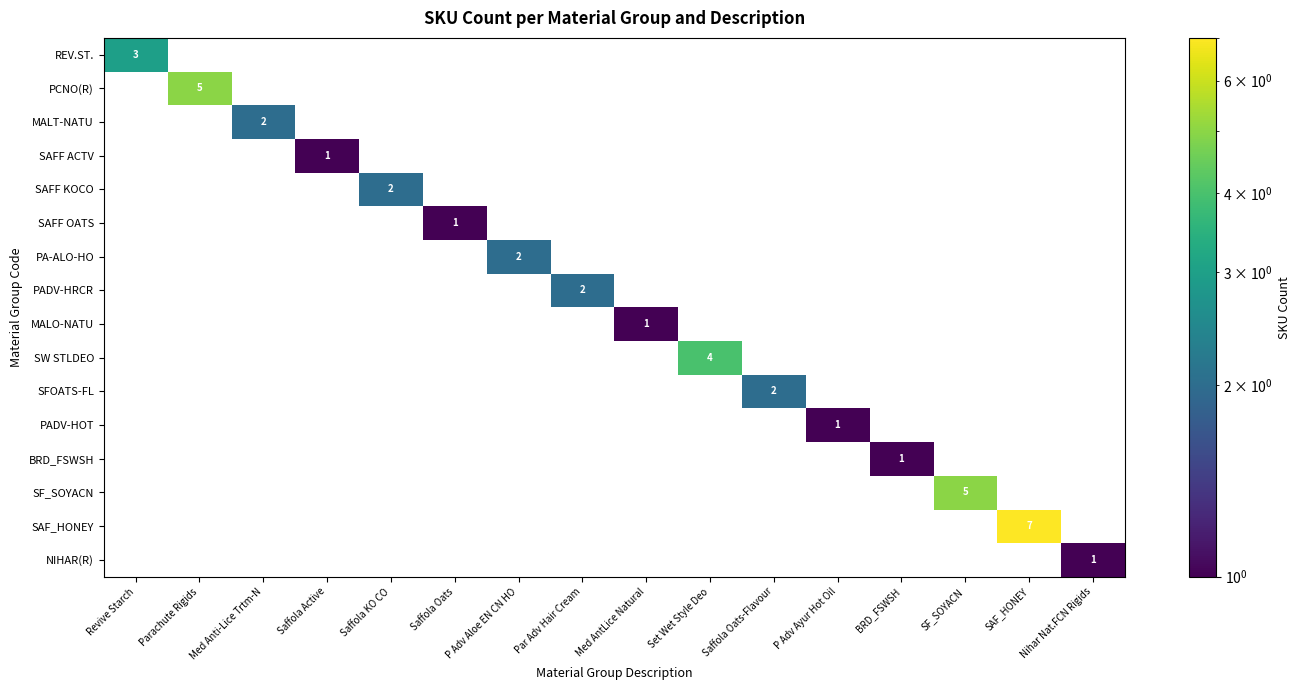

True or false: BRD_FSWSH has a value of 2 at BRD_FSWSH.

False